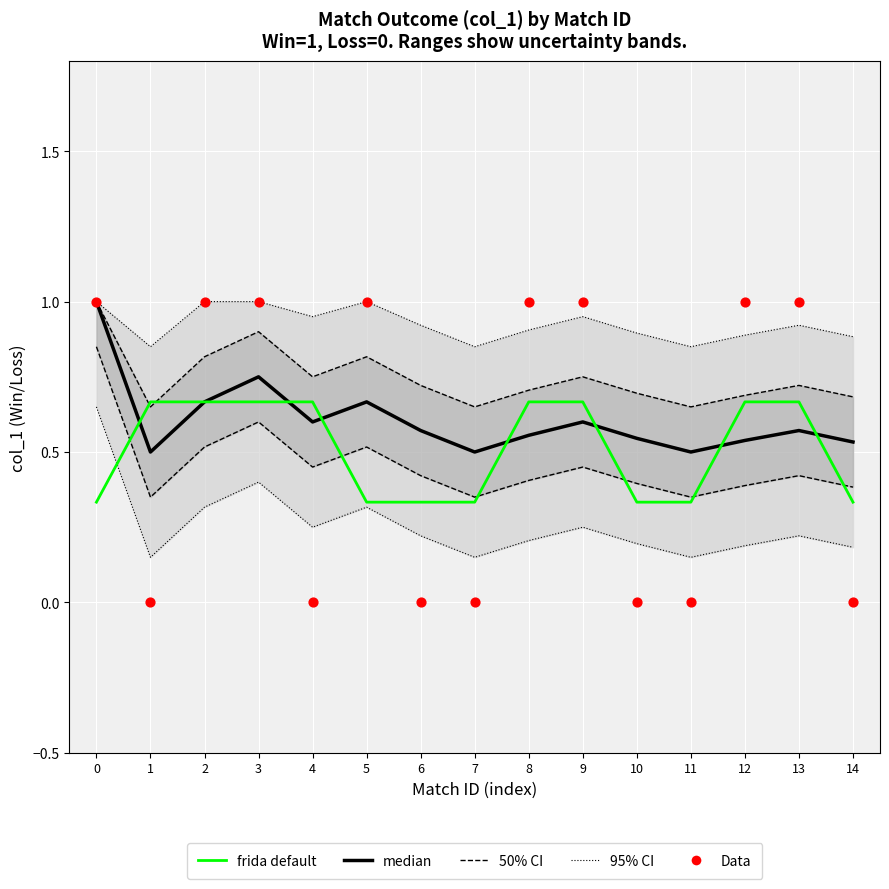

At which category is the sum across all series the highest?

3